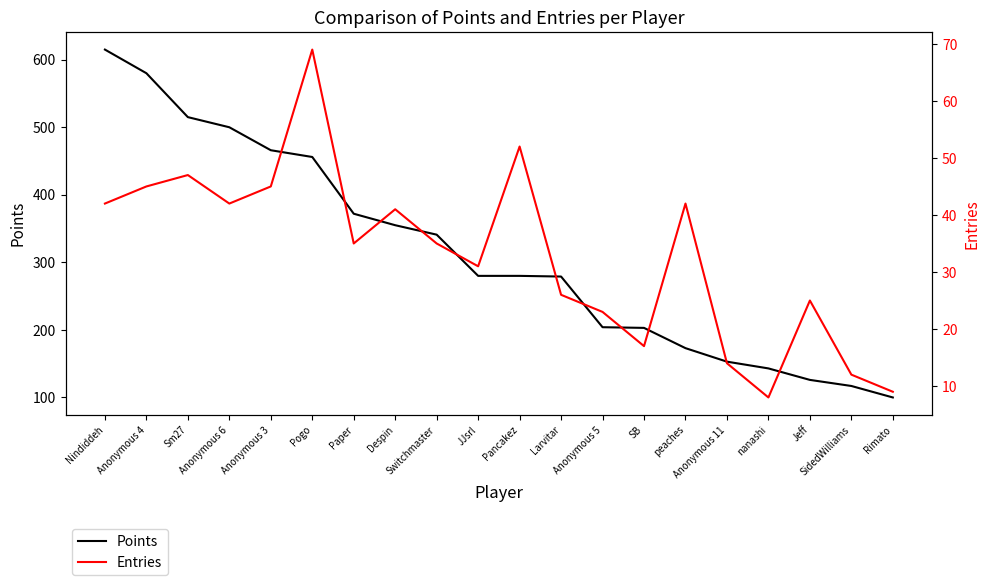

At which category does Entries reach its first local valley?

Anonymous 6